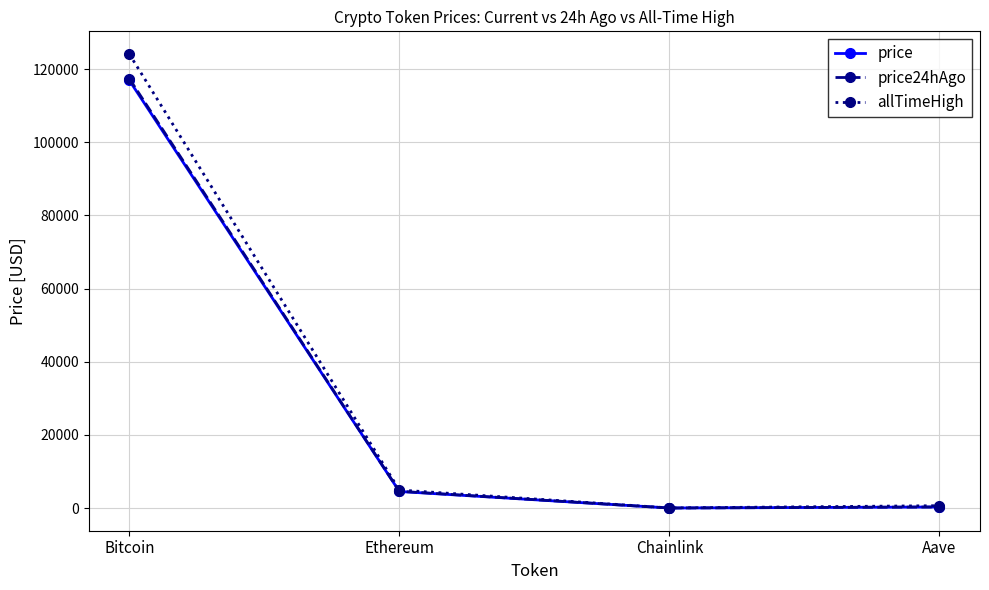

Which category has the highest value in the allTimeHigh series?

Bitcoin